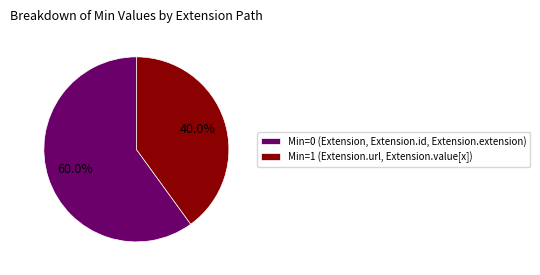

Rank the categories by value from highest to lowest.

Min=0 (Extension, Extension.id, Extension.extension), Min=1 (Extension.url, Extension.value[x])